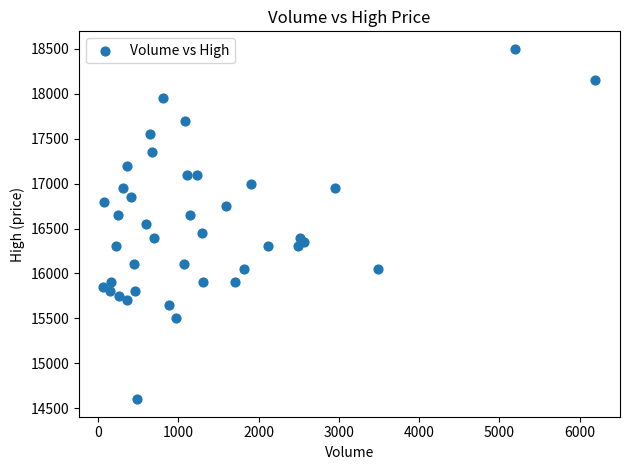

What is the range of X values (max minus min)?

6132